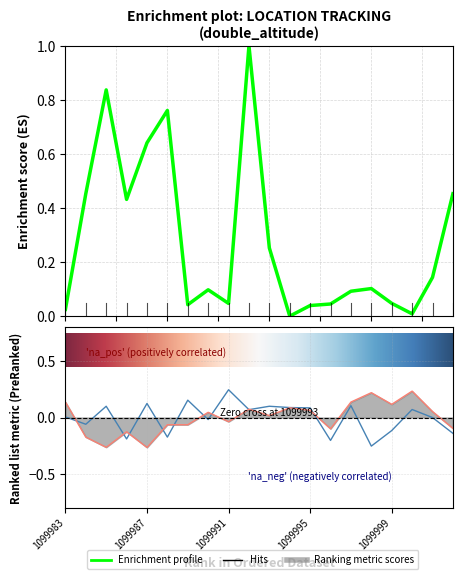

Where is the first local maximum for double_latitude?

1099986